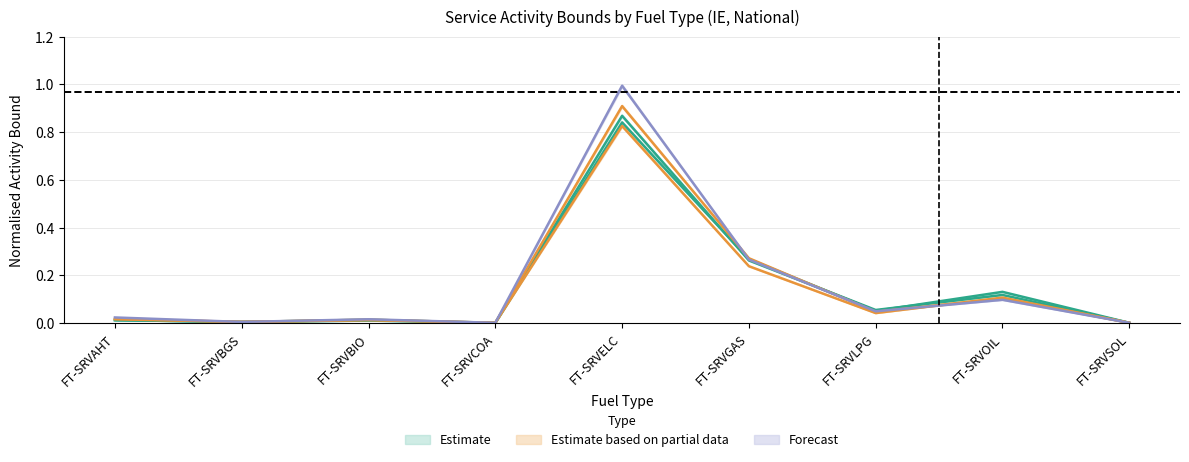

The 2021 series shows 0.0 at FT-SRVBIO. True or false?

False